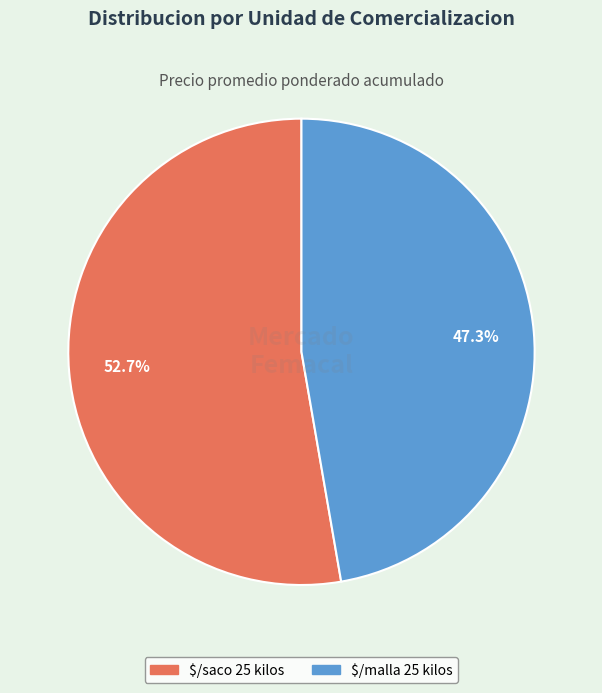

Does $/saco 25 kilos account for over 50% of the chart?

Yes